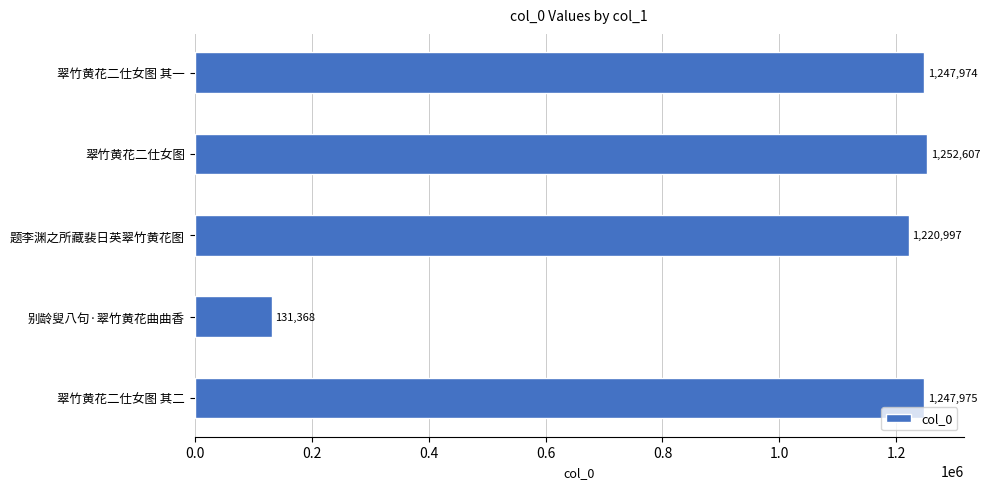

What is the change in value from 翠竹黄花二仕女图 其一 to 别龄叟八句·翠竹黄花曲曲香?

-1116606